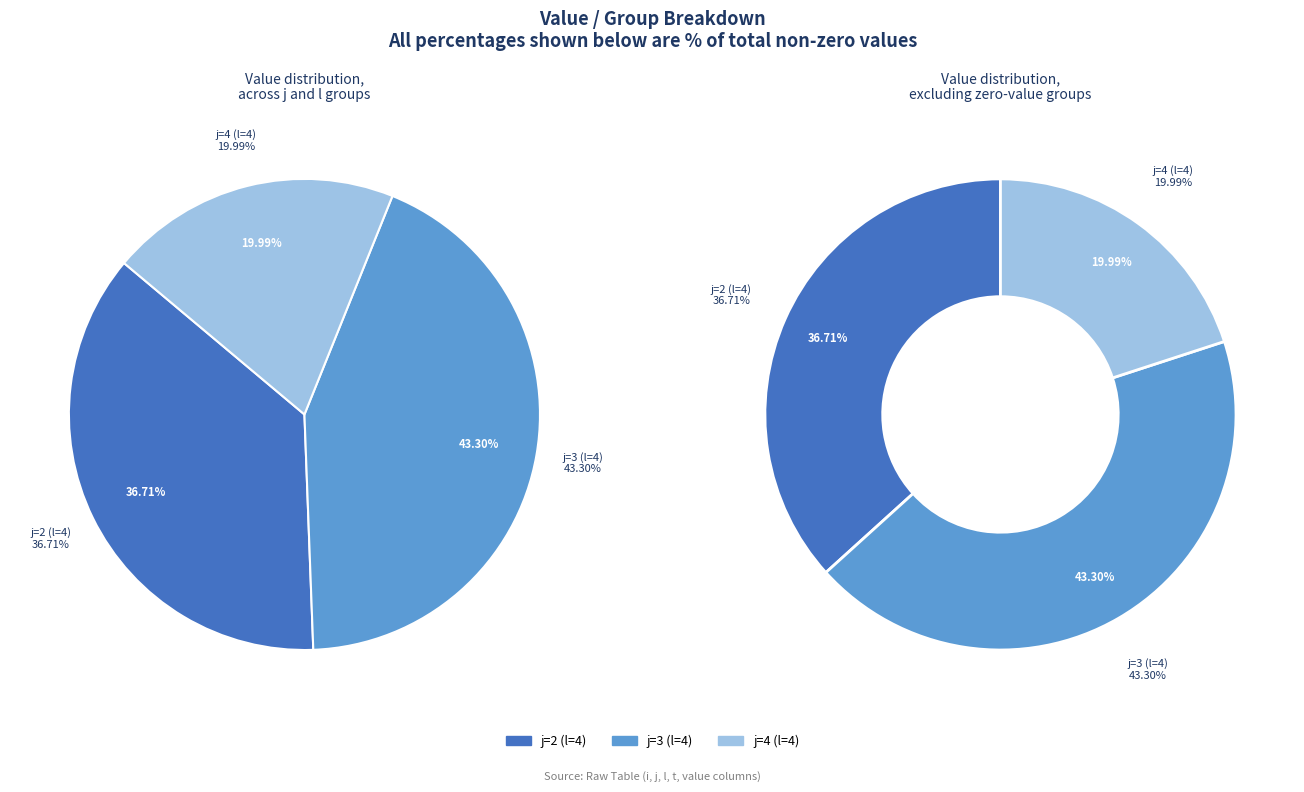

Is the sum of j=4 (l=4) and j=3 (l=4) greater than half?

Yes